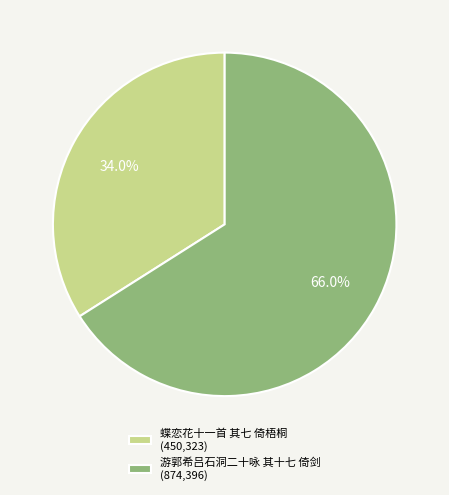

Which has a higher value, 蝶恋花十一首 其七 倚梧桐 (450,323) or 游郭希吕石洞二十咏 其十七 倚剑 (874,396)?

游郭希吕石洞二十咏 其十七 倚剑 (874,396)